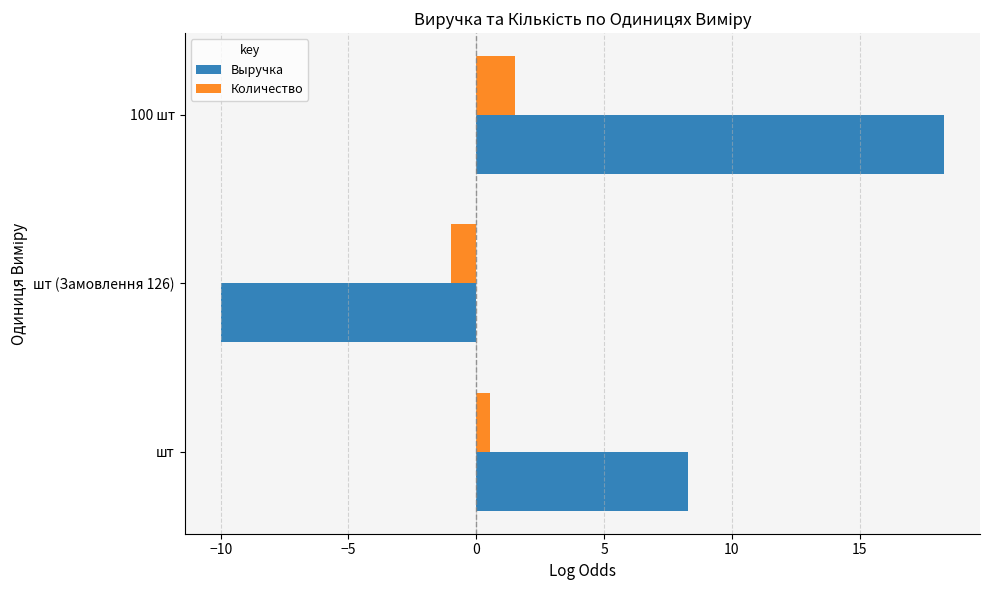

What is the maximum value shown in the chart?

18.3